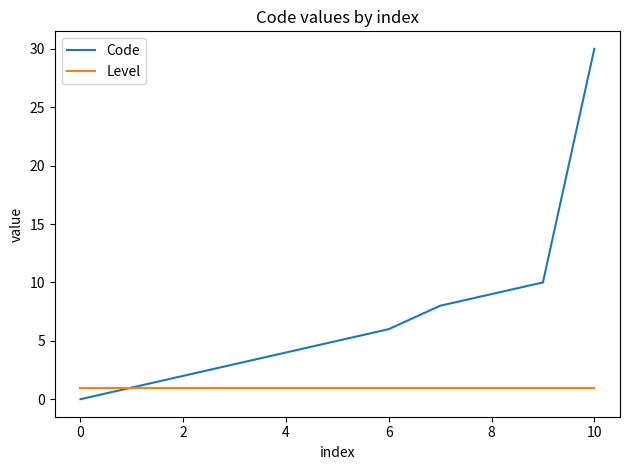

Rank the series by their maximum value, from highest to lowest.

Code, Level